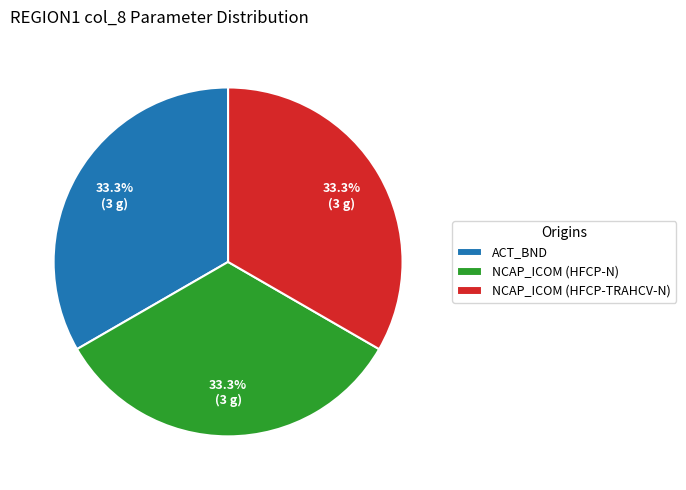

Approximately how many times larger is the value at ACT_BND compared to NCAP_ICOM (HFCP-TRAHCV-N)?

1.0